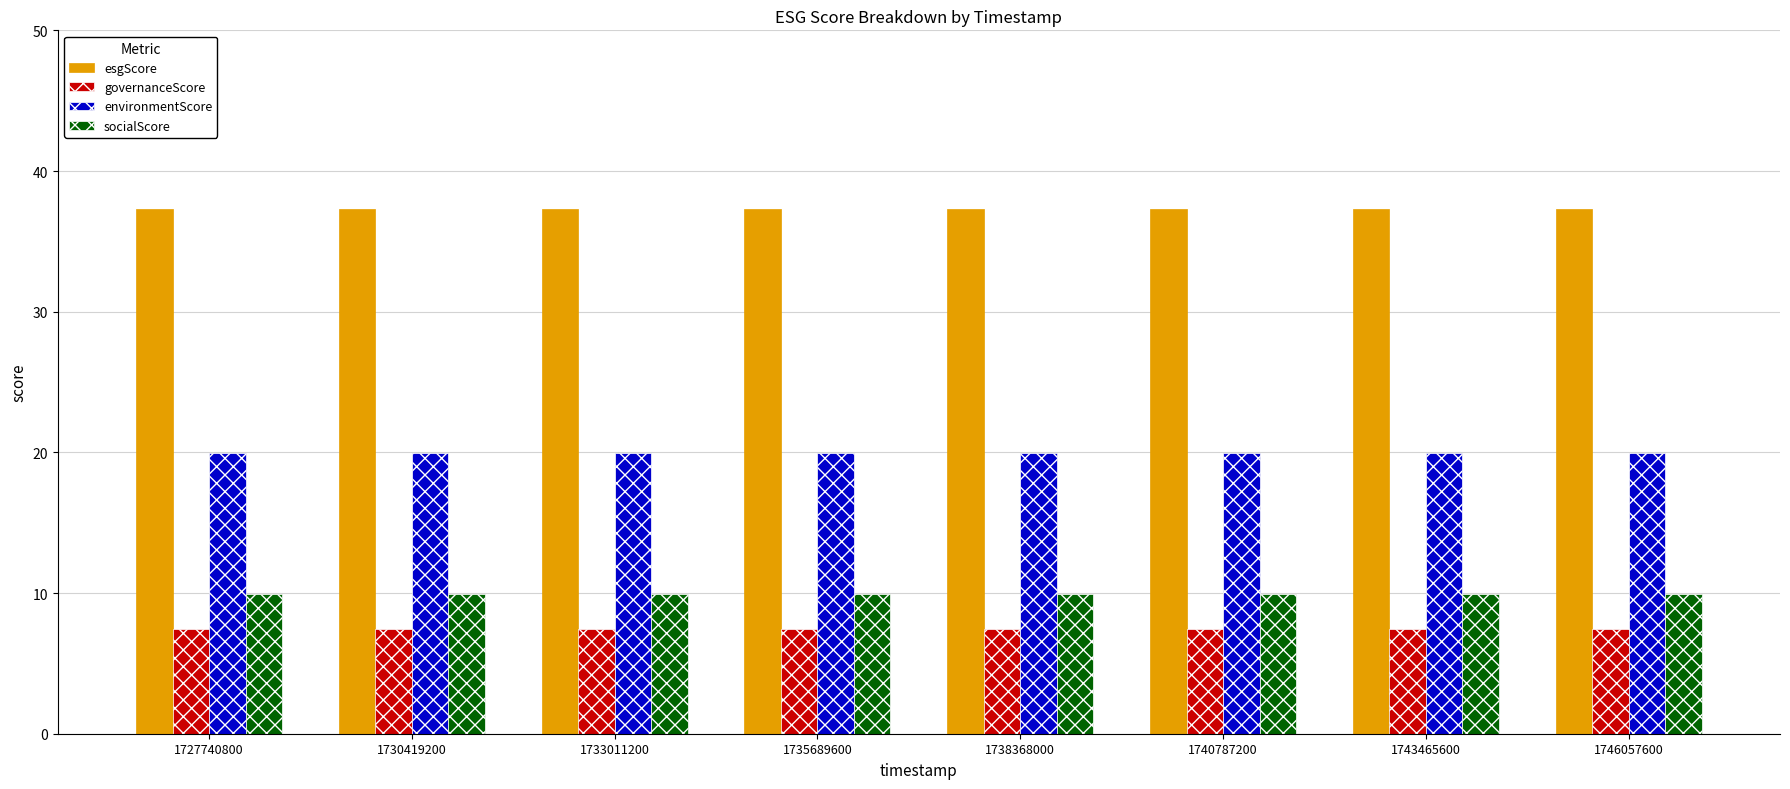

What is the value of the esgScore bar at the 1st from the left?

37.3